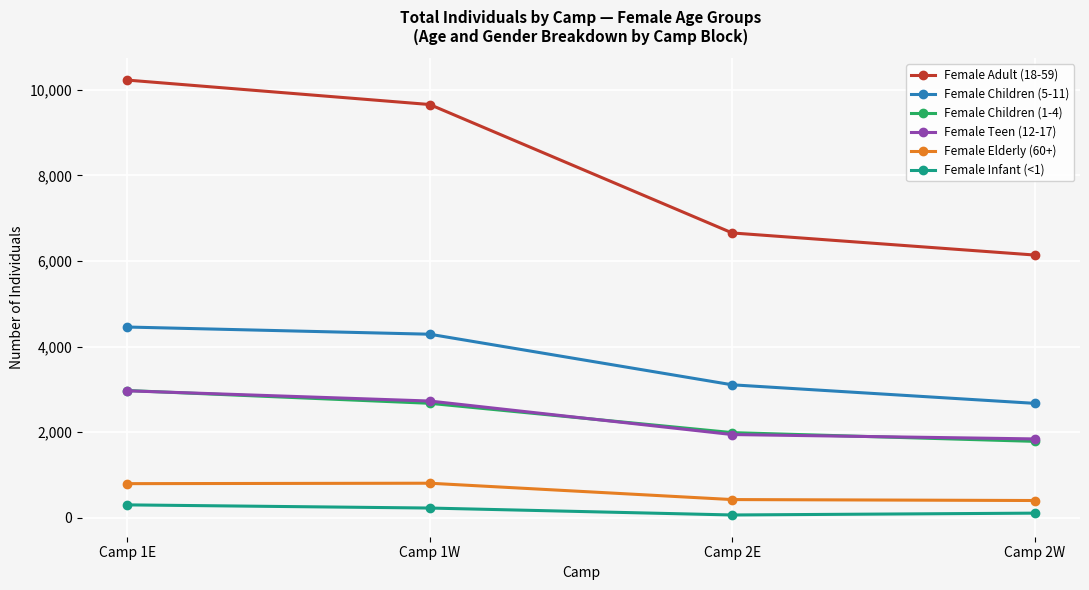

What is the difference between the maximum and minimum values in the Female Children (5-11) series?

1783